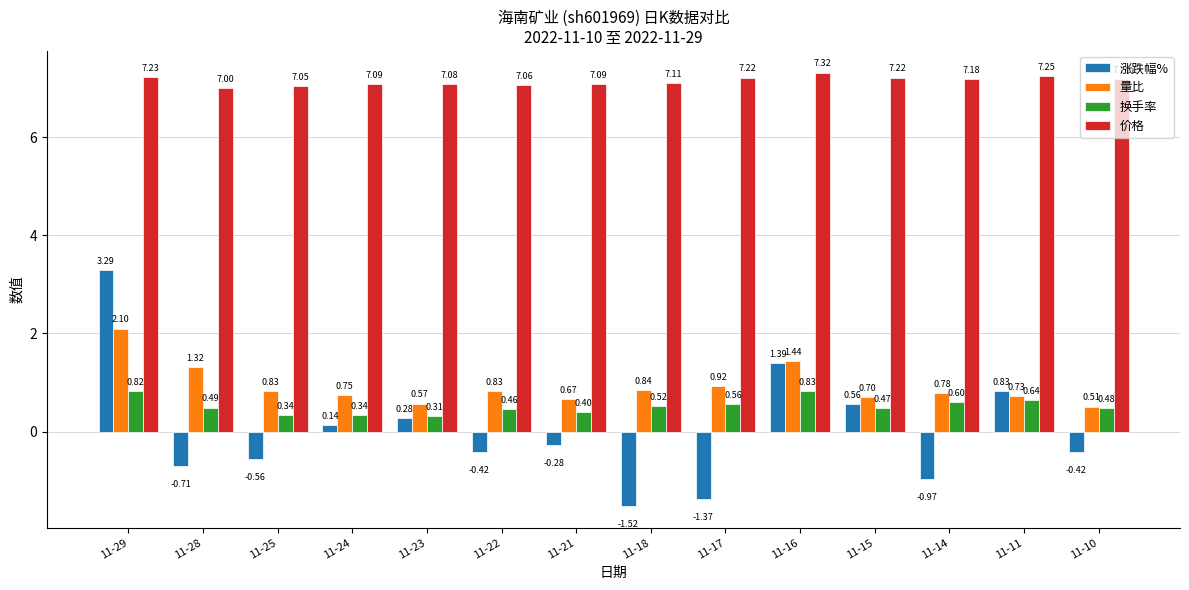

Which series has the largest total across all categories?

价格